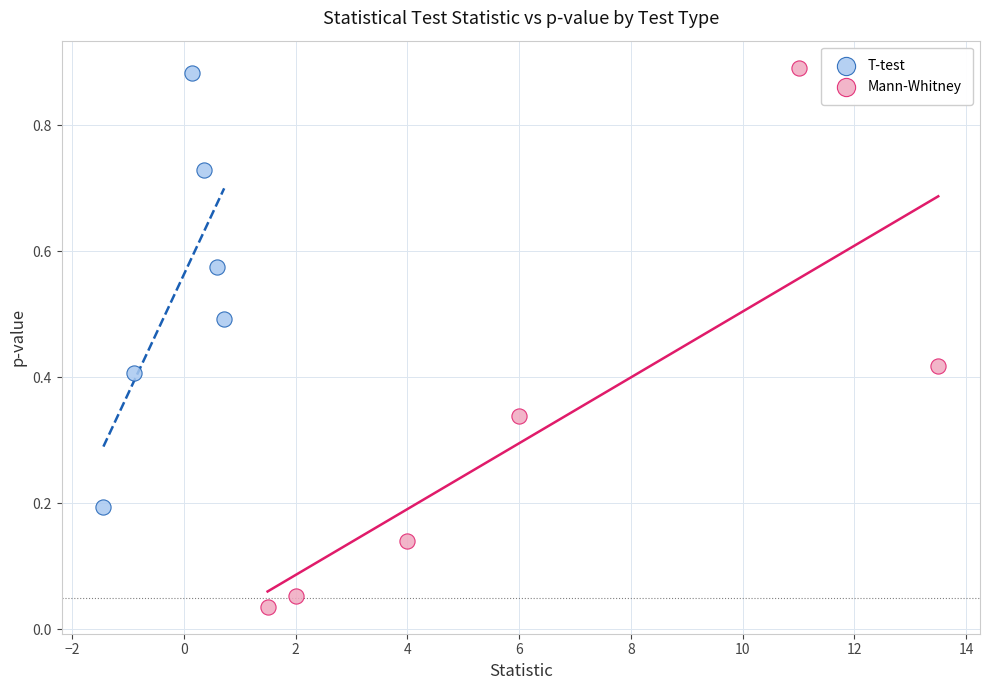

Which series reaches the maximum Y coordinate?

Mann-Whitney